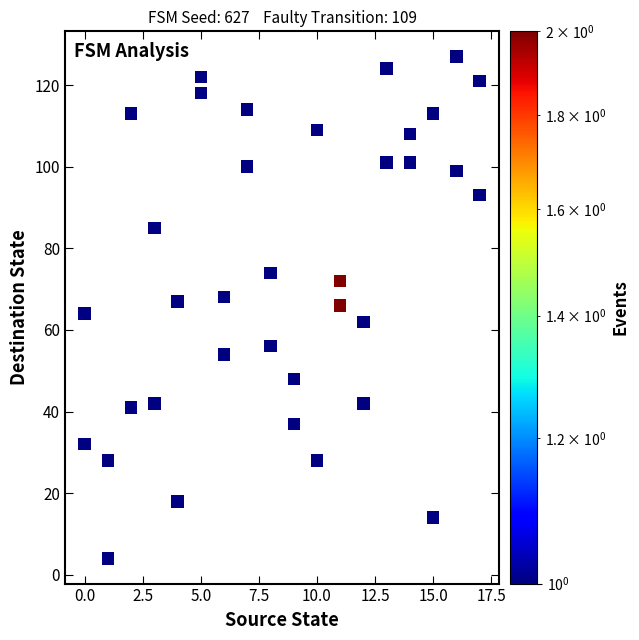

What is the range of X values (max minus min)?

17